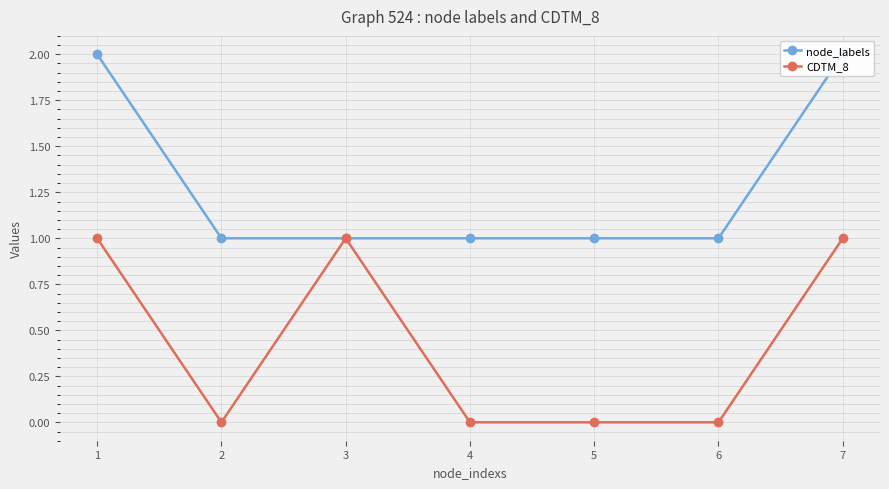

True or false: CDTM_8 has a value of 0 at 2.

True